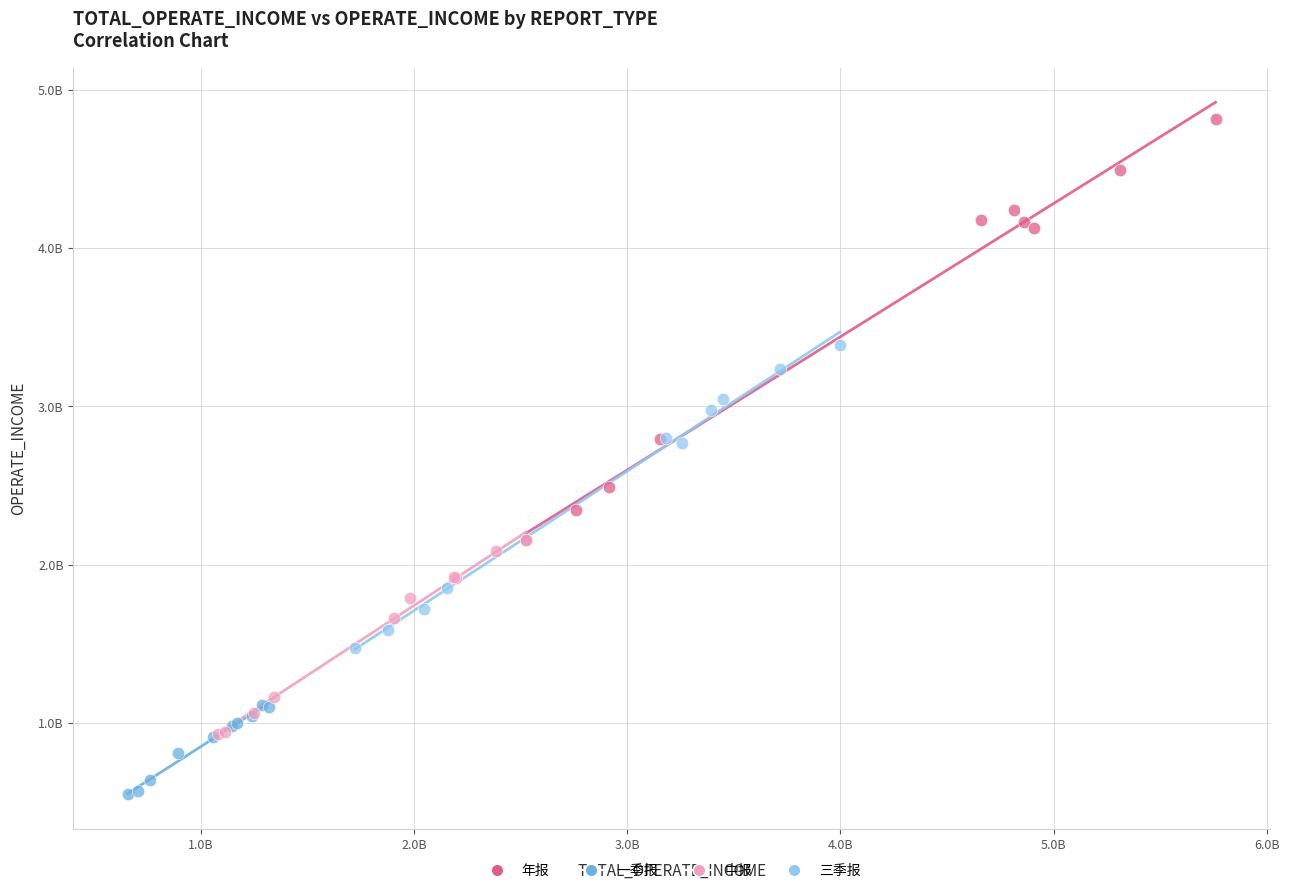

Which series has the largest Y range (max minus min)?

年报